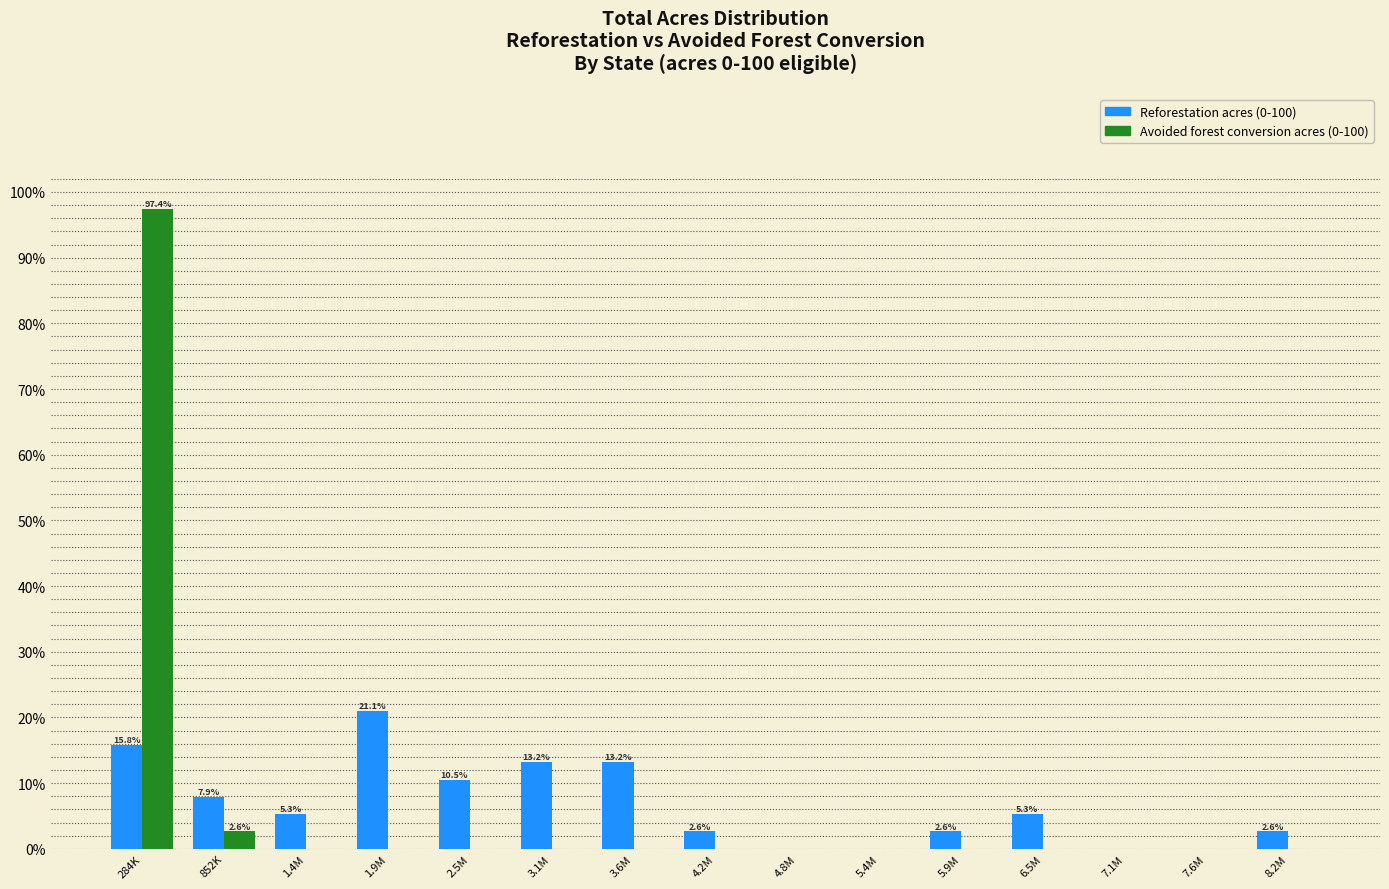

Reading left to right, extract all data points from this chart.

Reforestation acres (0-100): 284K=15.8	852K=7.9	1.4M=5.3	1.9M=21.1	2.5M=10.5	3.1M=13.2	3.6M=13.2	4.2M=2.6	4.8M=0.0	5.4M=0.0	5.9M=2.6	6.5M=5.3	7.1M=0.0	7.6M=0.0	8.2M=2.6
Avoided forest conversion acres (0-100): 284K=97.4	852K=2.6	1.4M=0.0	1.9M=0.0	2.5M=0.0	3.1M=0.0	3.6M=0.0	4.2M=0.0	4.8M=0.0	5.4M=0.0	5.9M=0.0	6.5M=0.0	7.1M=0.0	7.6M=0.0	8.2M=0.0